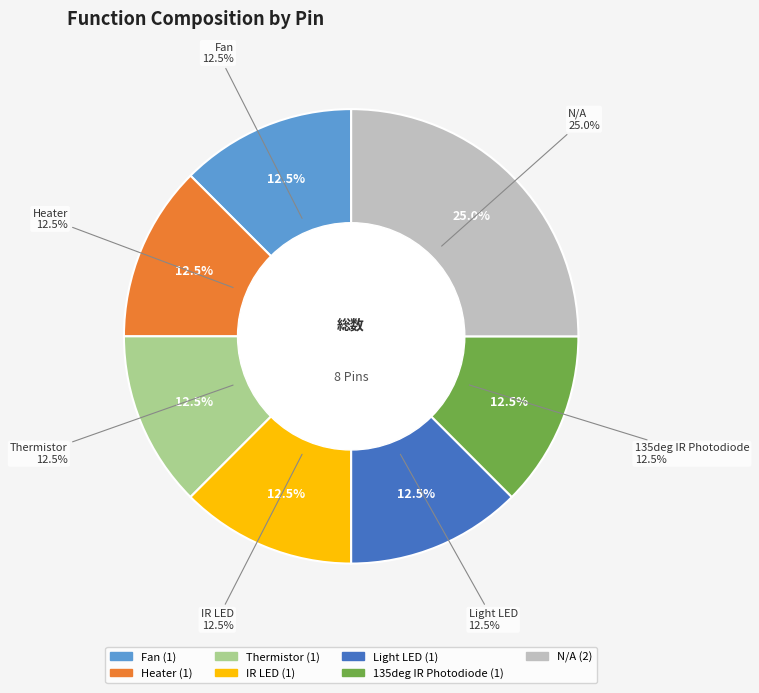

To the nearest percent, what is the difference between the largest and smallest slice percentages?

12%